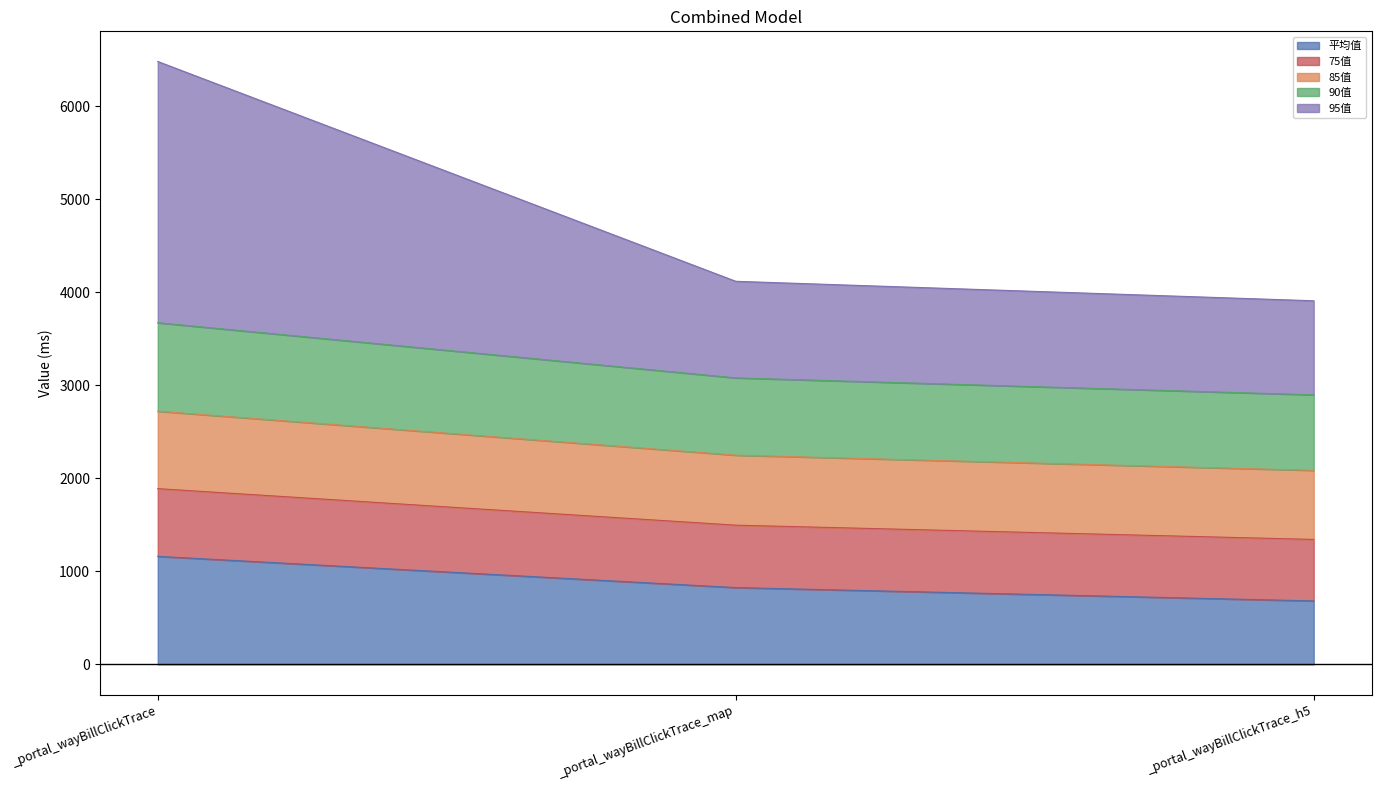

At which category is the sum across all series the highest?

_portal_wayBillClickTrace